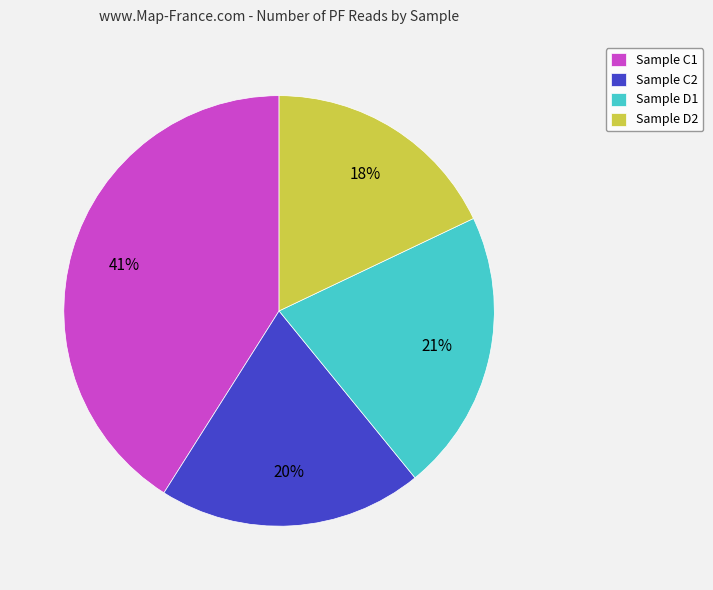

Which category has the biggest portion of the pie?

Sample C1